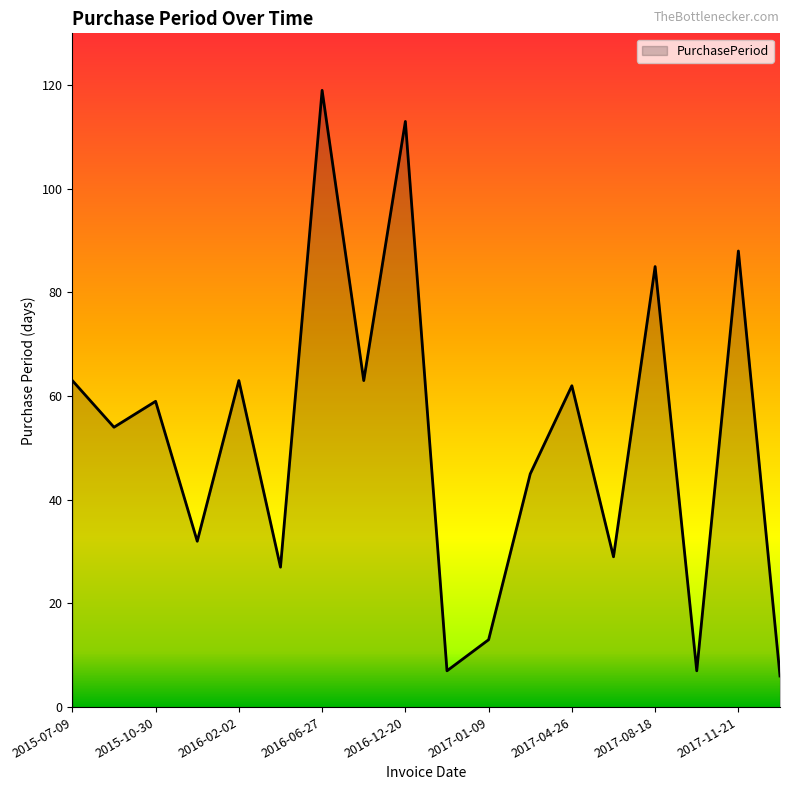

What is the smallest value displayed?

6